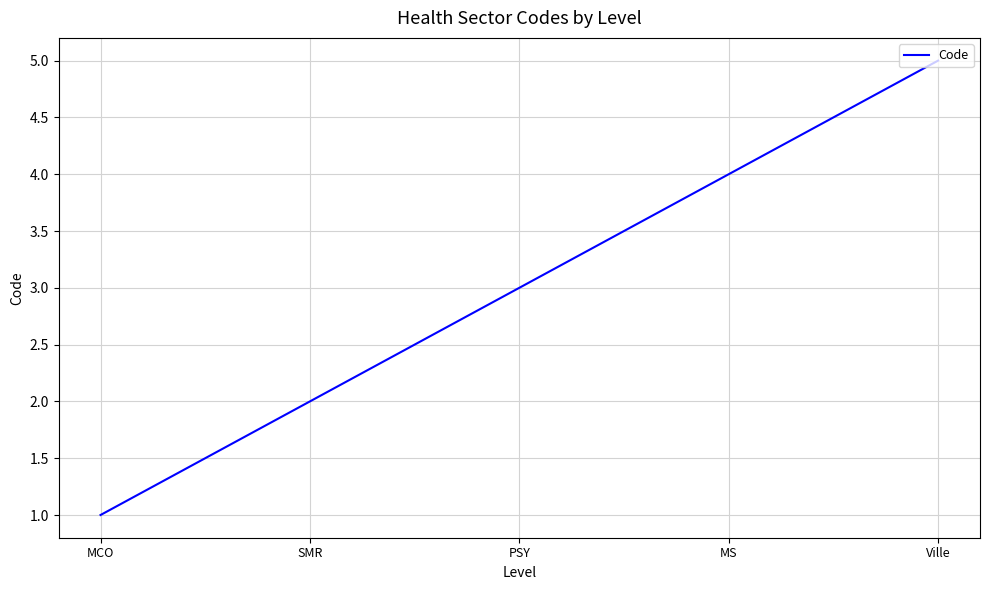

Is this an area chart (filled region under the line)?

No